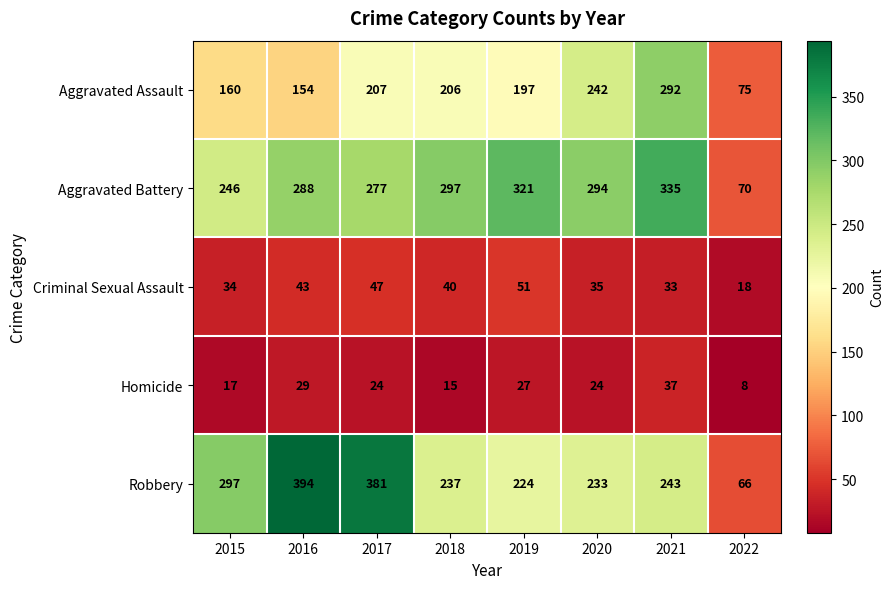

What is the average value of the Aggravated Assault series?

192